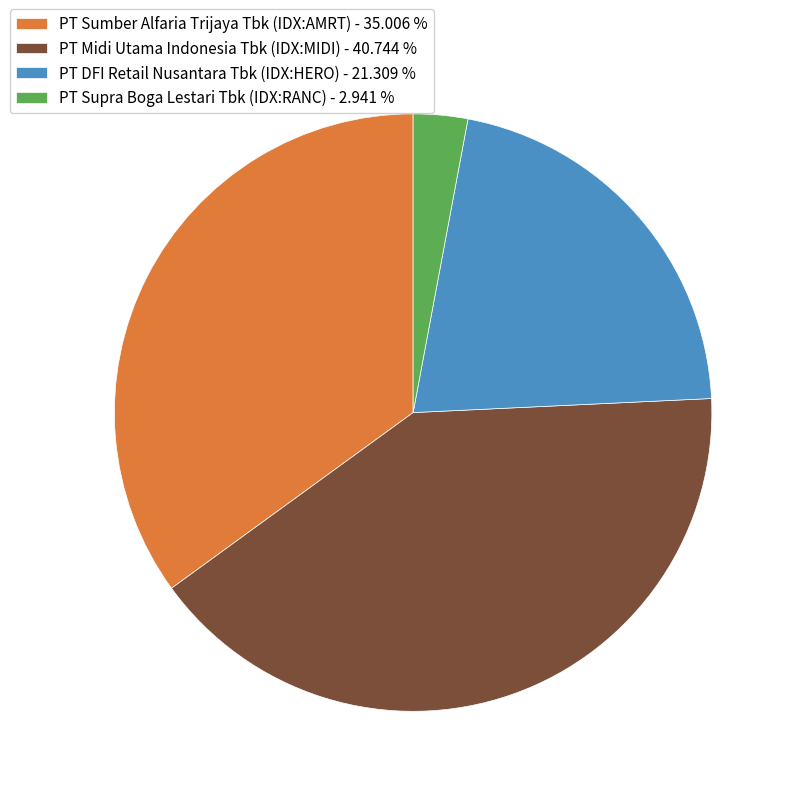

Does PT Sumber Alfaria Trijaya Tbk (IDX:AMRT) - 35.006 % account for over 50% of the chart?

No